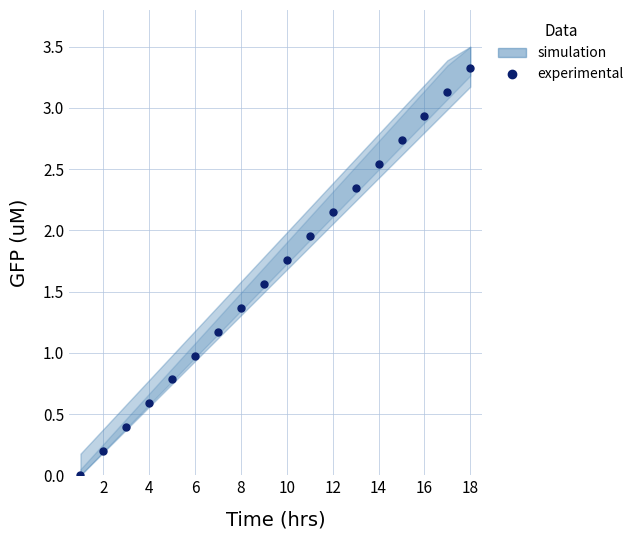

Count the number of values greater than 1.

12